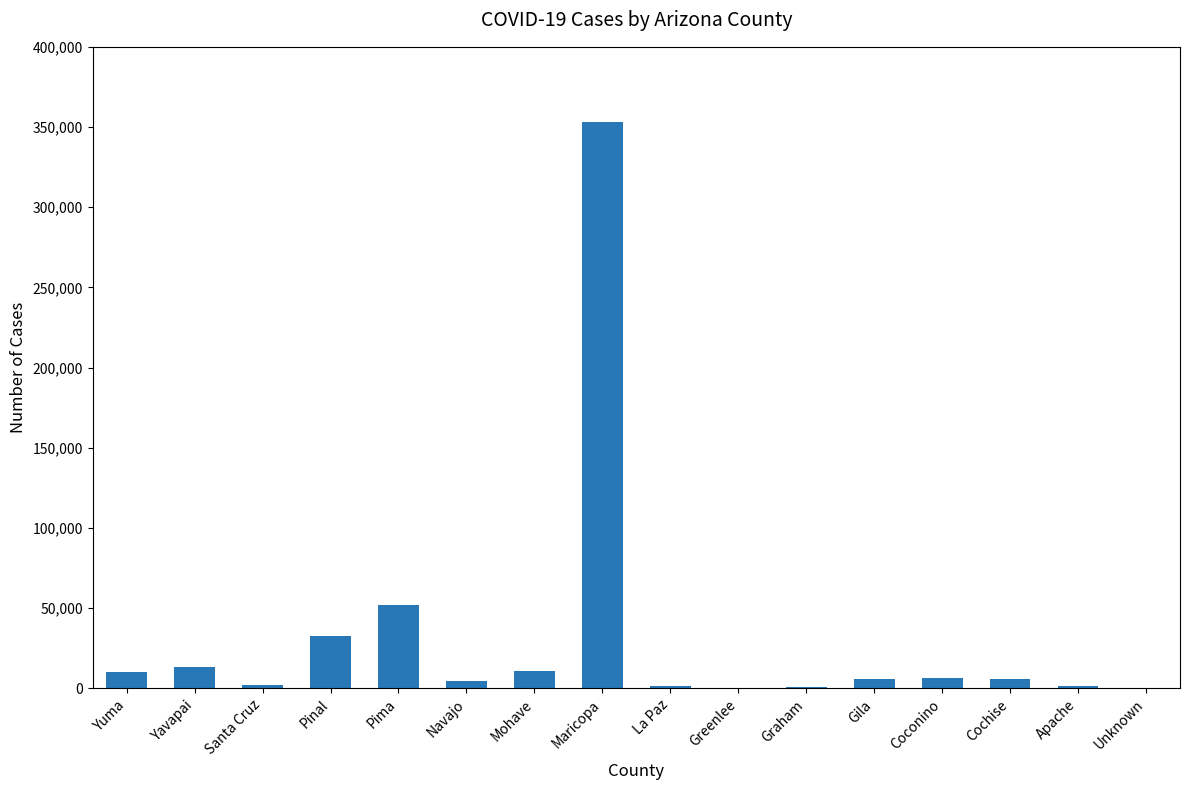

Between Mohave and Unknown, which is larger?

Mohave